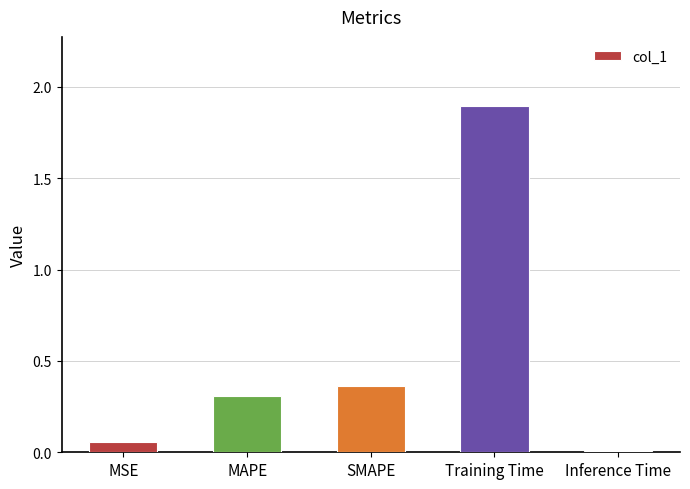

The chart shows a value of 0.3 at MAPE. True or false?

True